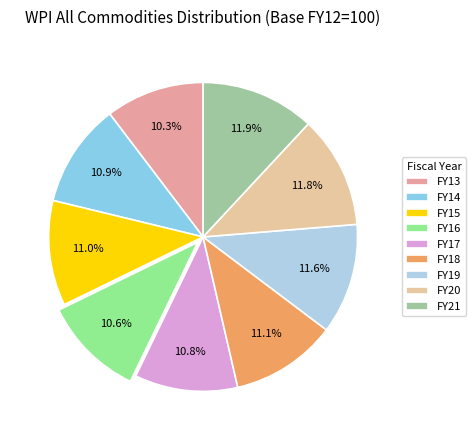

How many segments does this pie chart have?

9